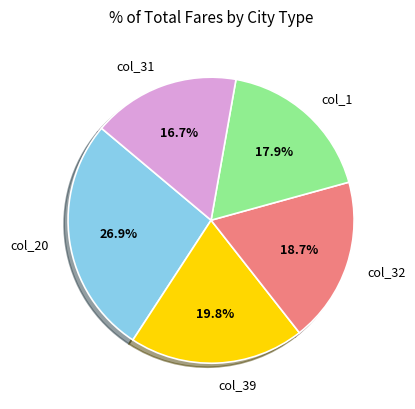

What percentage do col_1 and col_31 together represent?

34.6%